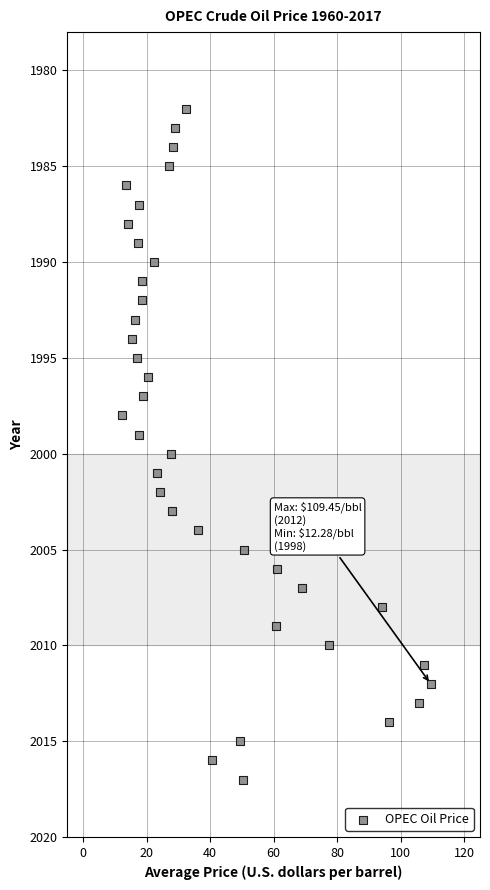

What is the range of Y values (max minus min)?

35